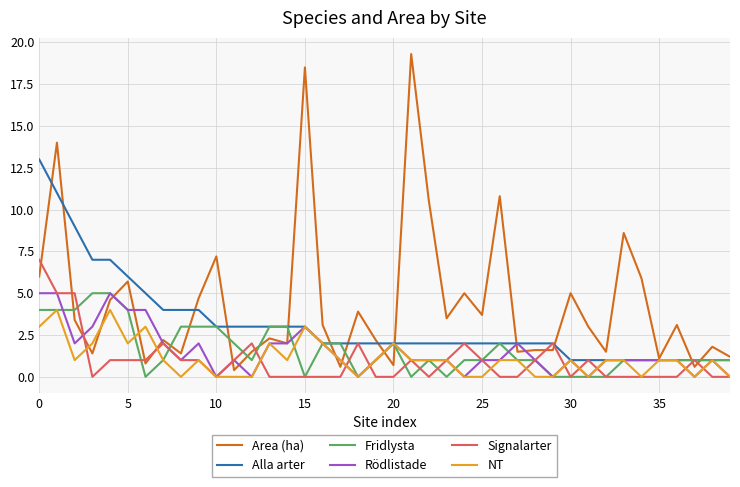

How many Fridlysta values are between 1 and 3?

25